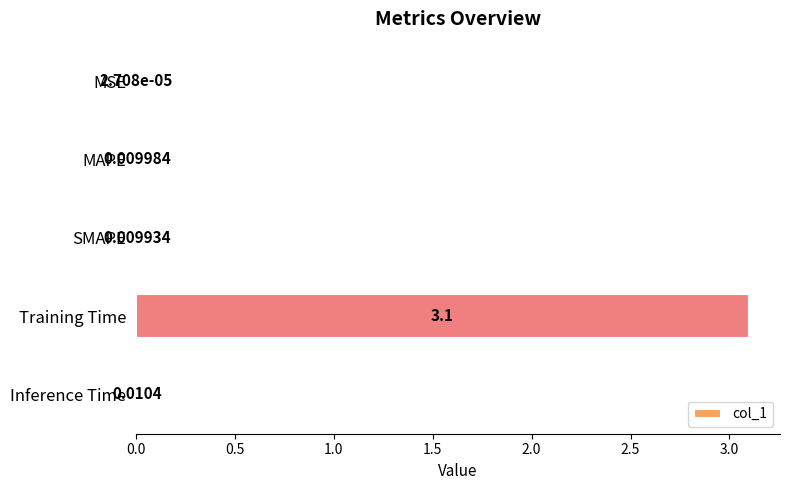

How many data points does each series have?

5